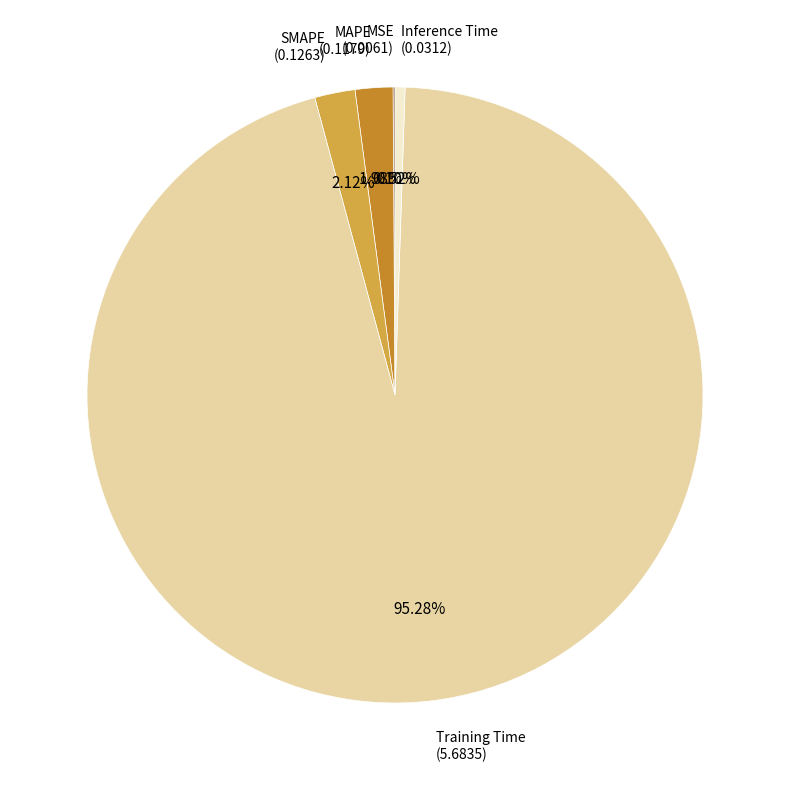

Is there a majority slice in this chart?

Yes